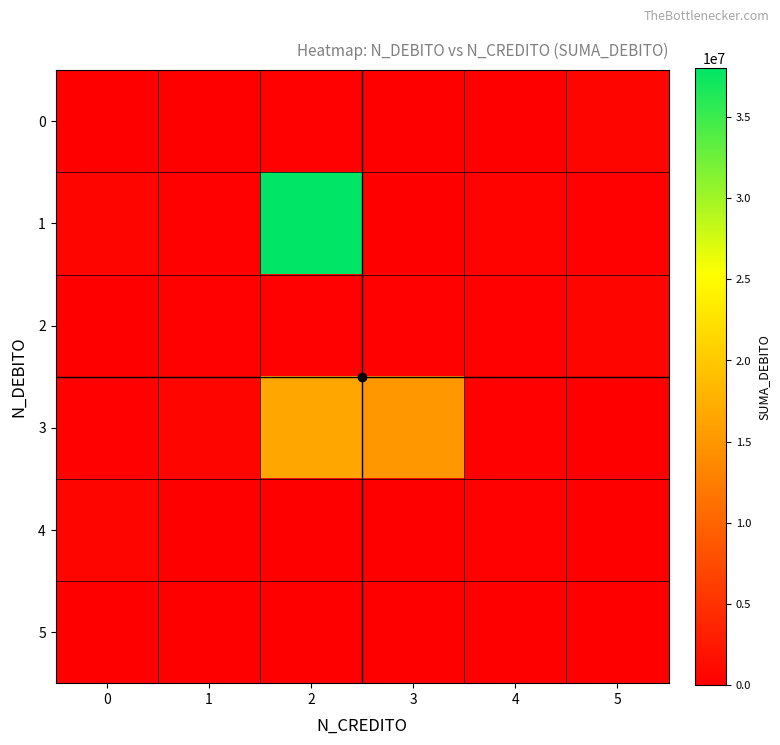

At which category is the sum across all series the highest?

2